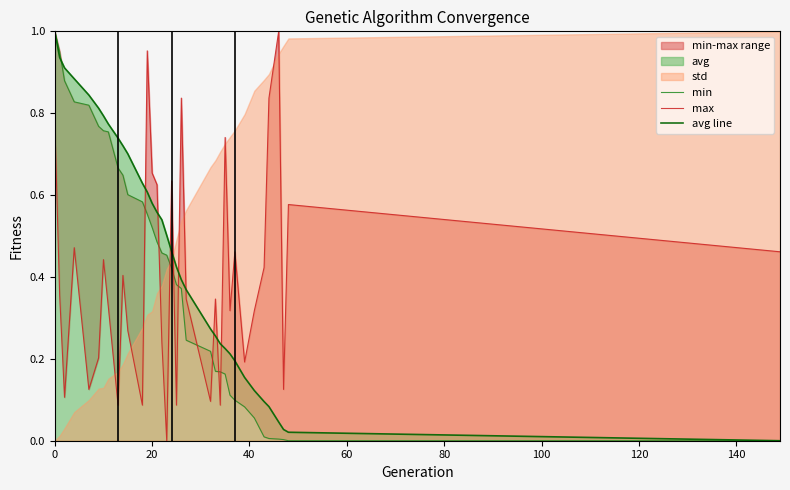

What is the highest value of the avg line series?

1.0